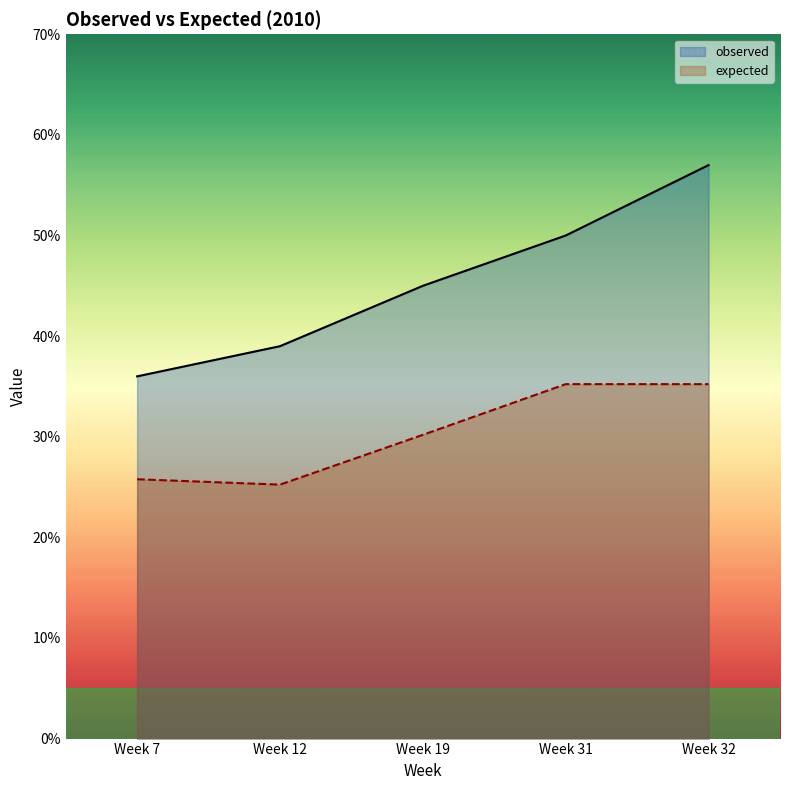

What is the approximate value of observed at Week 12?

39.0